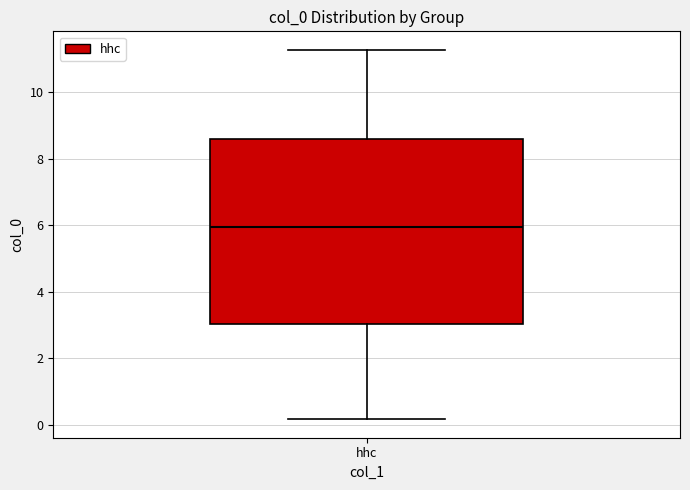

Transcribe this box plot: give where the median line is, the range the box spans, and where the two whiskers end, as read against the y-axis. The values are not printed on the chart, so give them approximately, as read against the axis.

median 6.0, box 3.0 to 8.6, whiskers 0.2 to 11.2